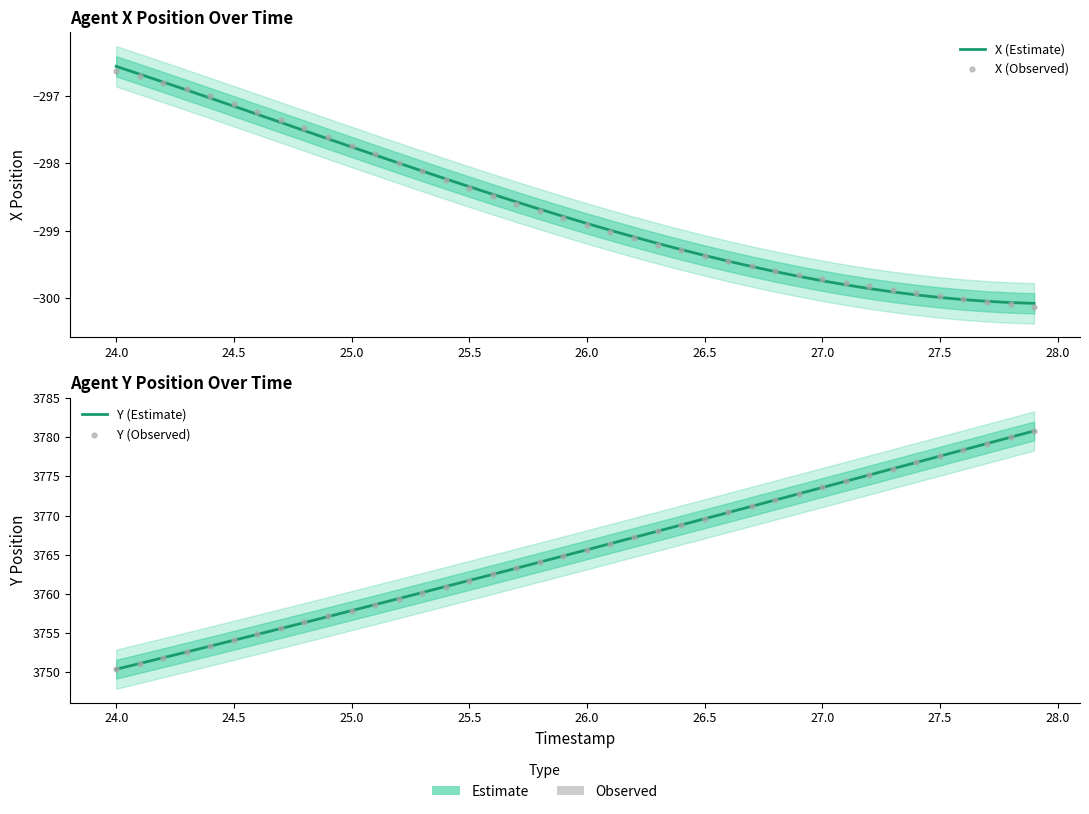

Which series has the widest spread of Y values?

Y (Estimate)